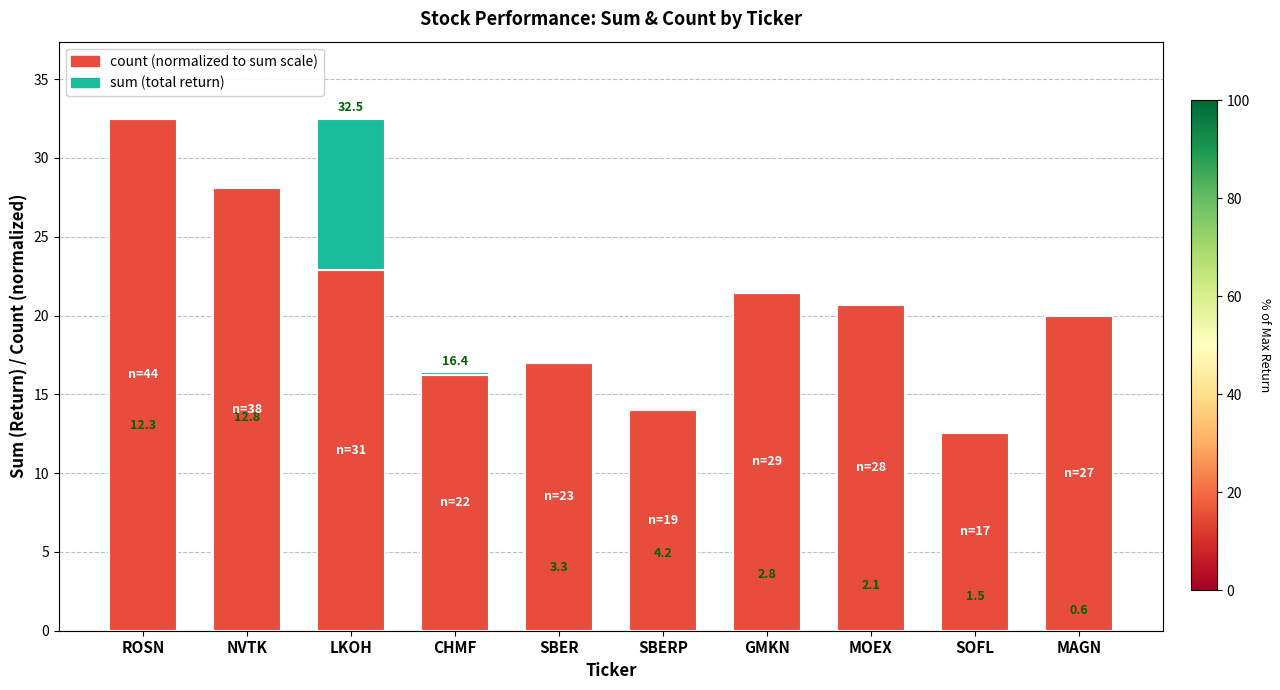

What is the total value across all series at CHMF?

16.4